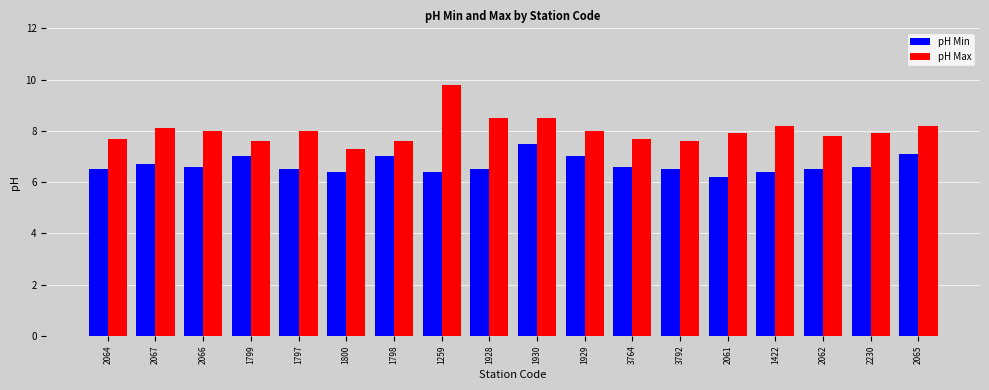

What is the difference between the highest and lowest values at 3792?

1.1